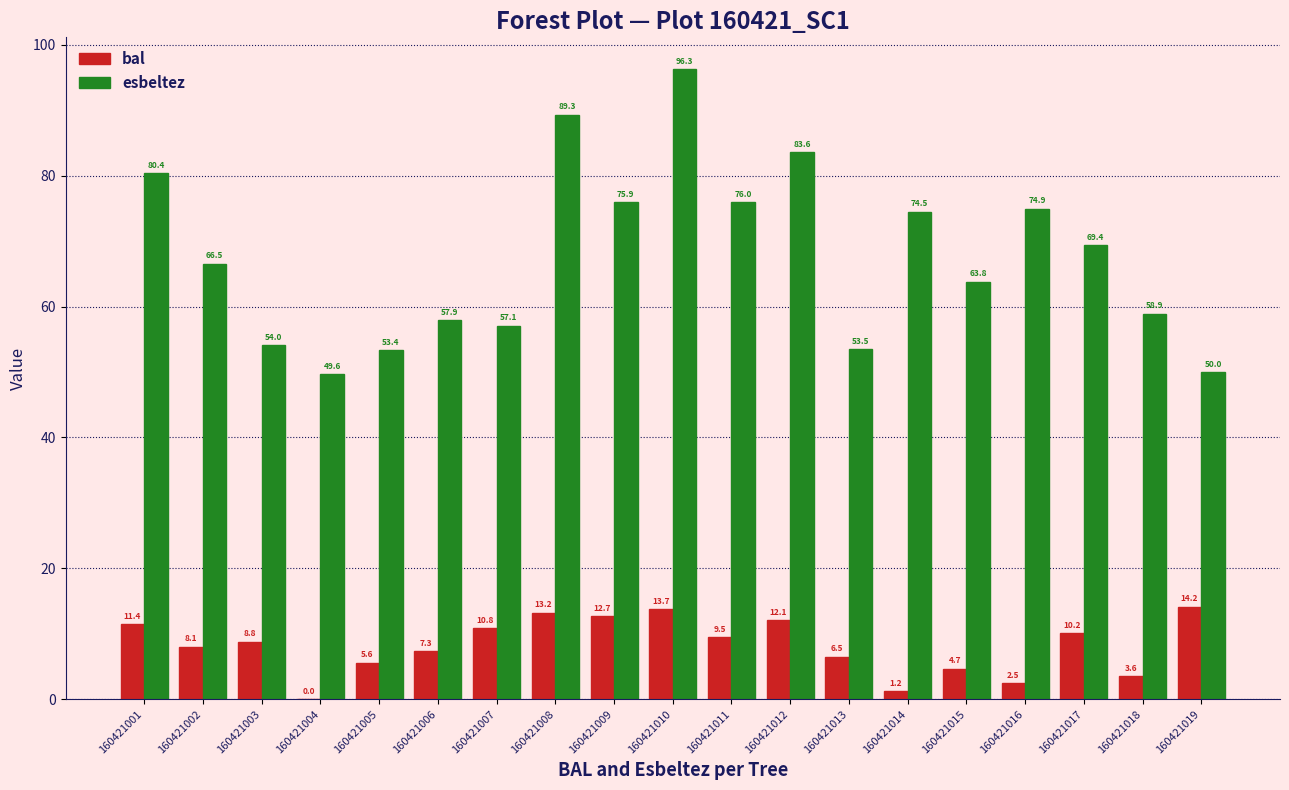

What are all the series names shown in the legend?

bal, esbeltez